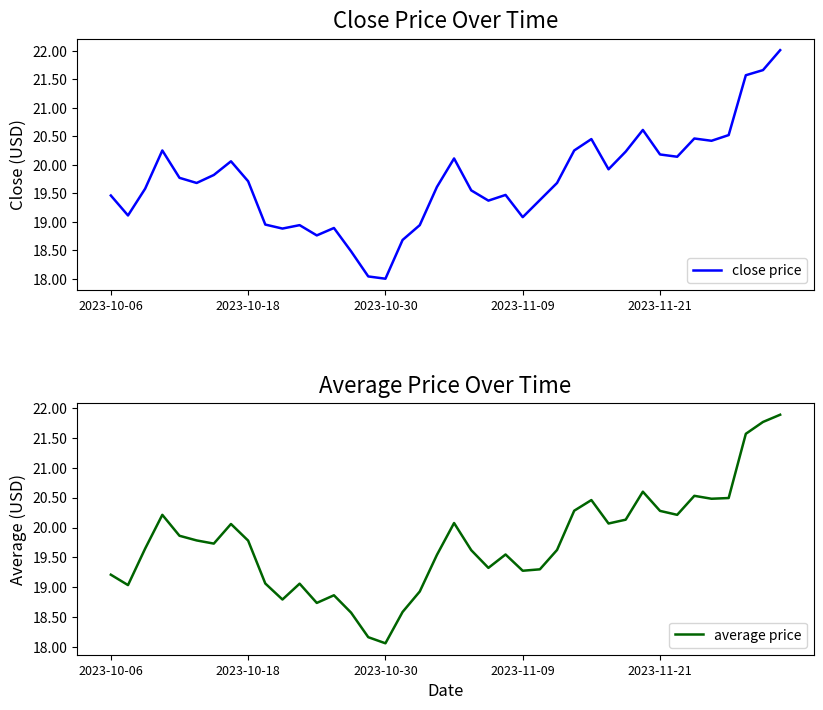

Which series ends up on top after the final intersection of close price and average price?

close price